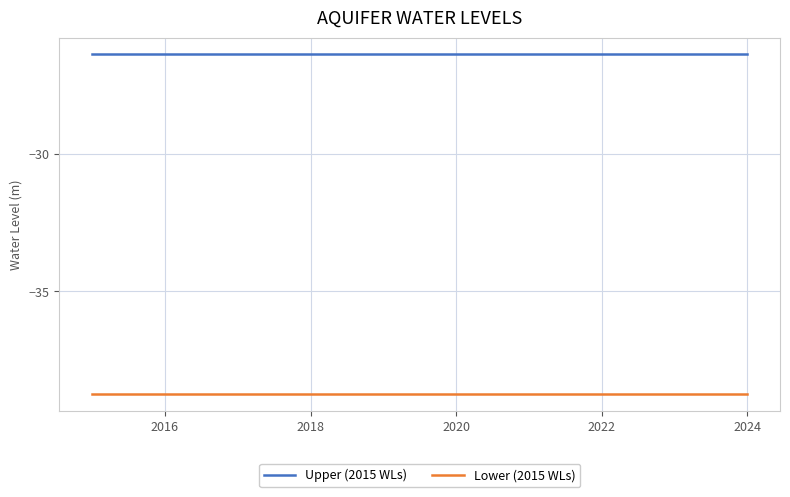

Rank the series by their average value, from lowest to highest.

Lower (2015 WLs), Upper (2015 WLs)